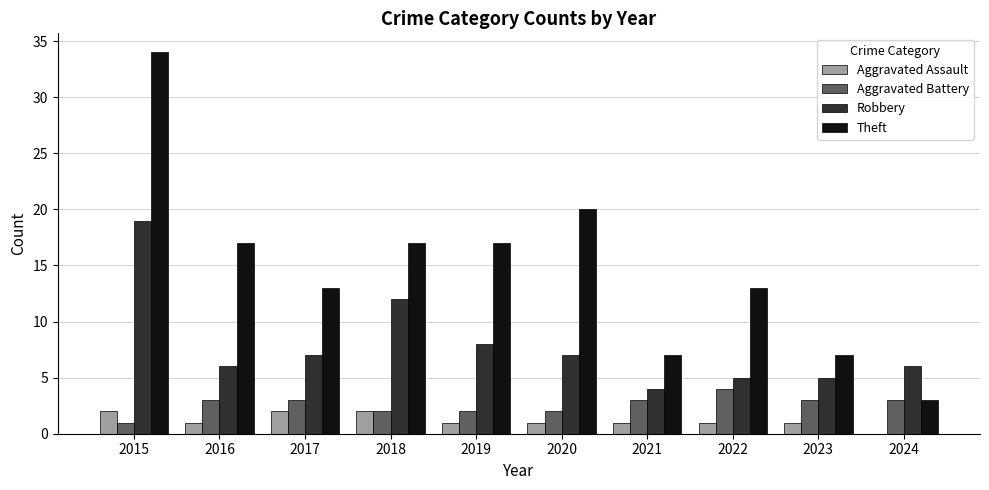

Are the bars horizontal?

No